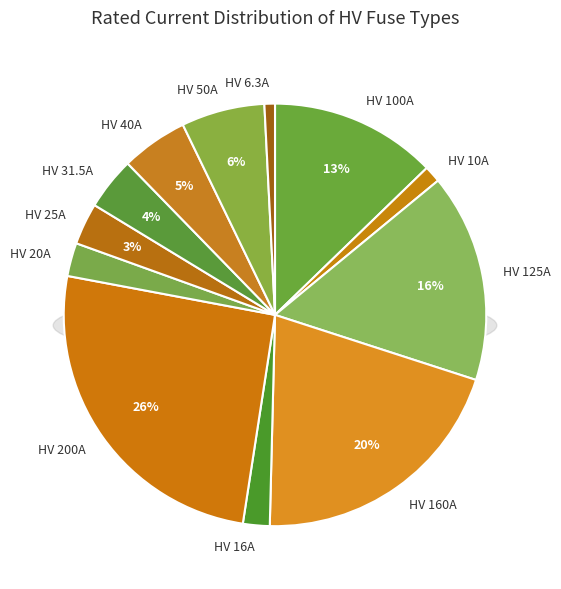

Combined, what portion of the pie is HV 160A and HV 125A?

36.4%